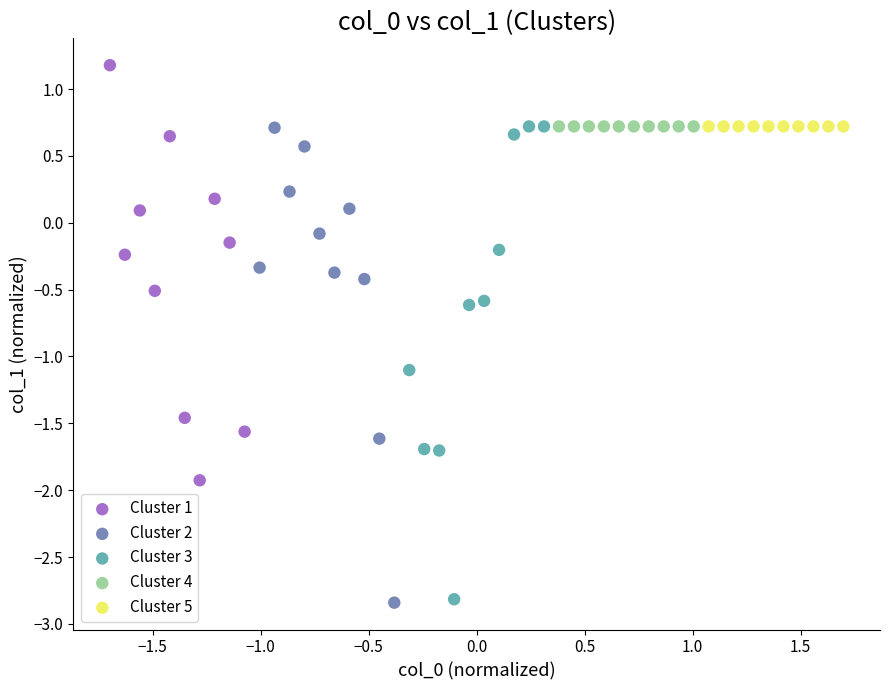

Which series contains the highest Y value?

Cluster 1